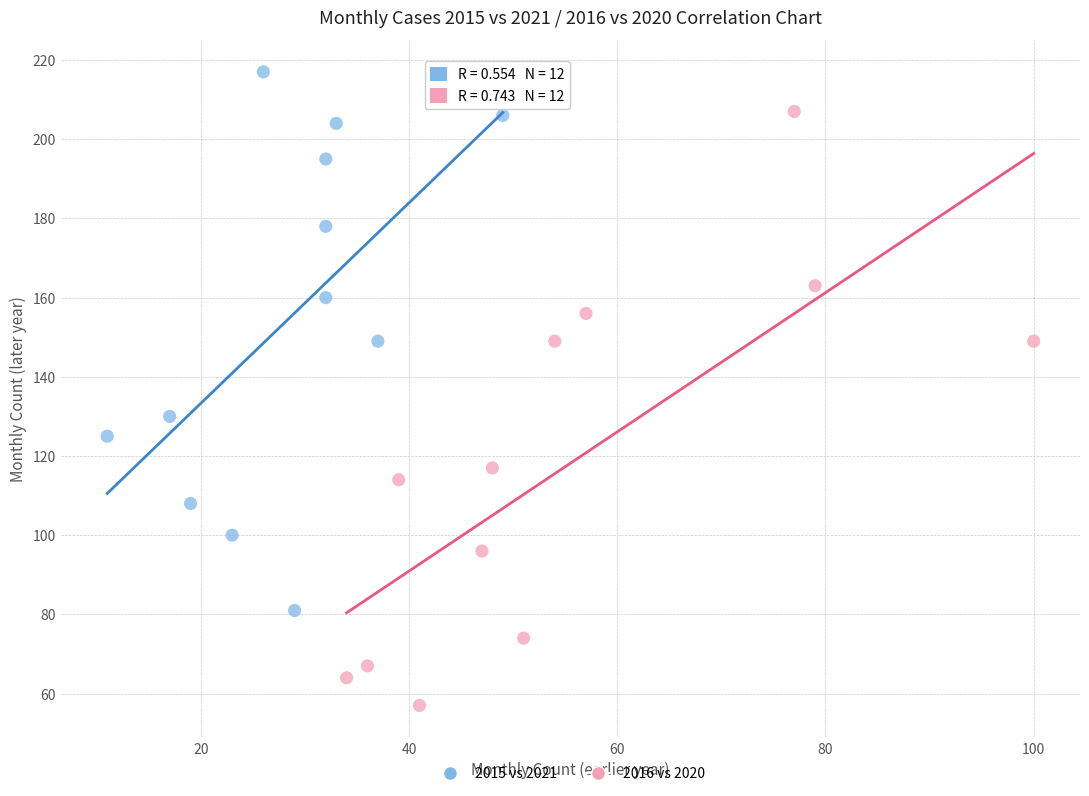

Which series has the widest spread of Y values?

2016 vs 2020